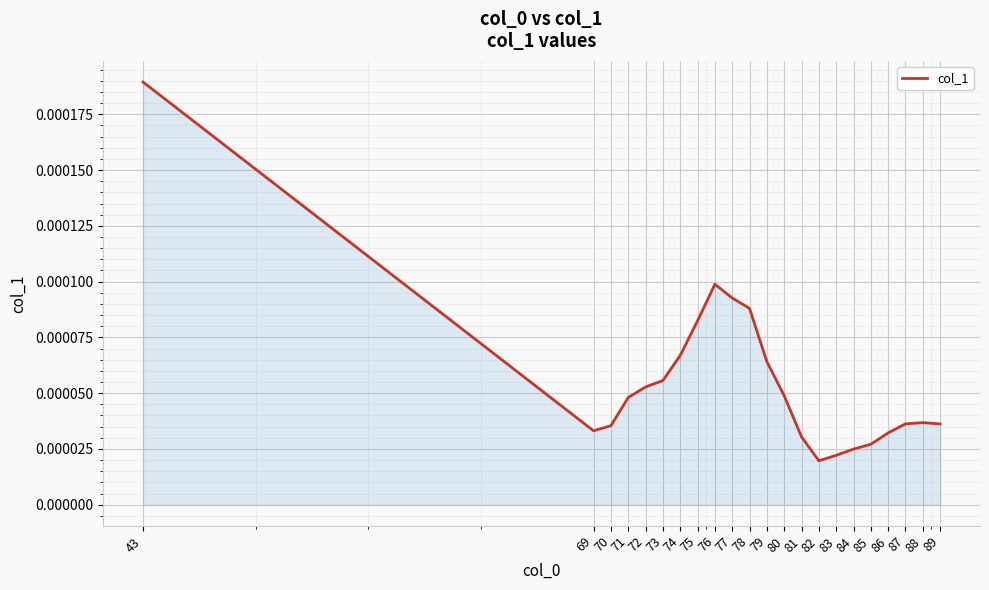

Count the values in the range 0 to 1.

22